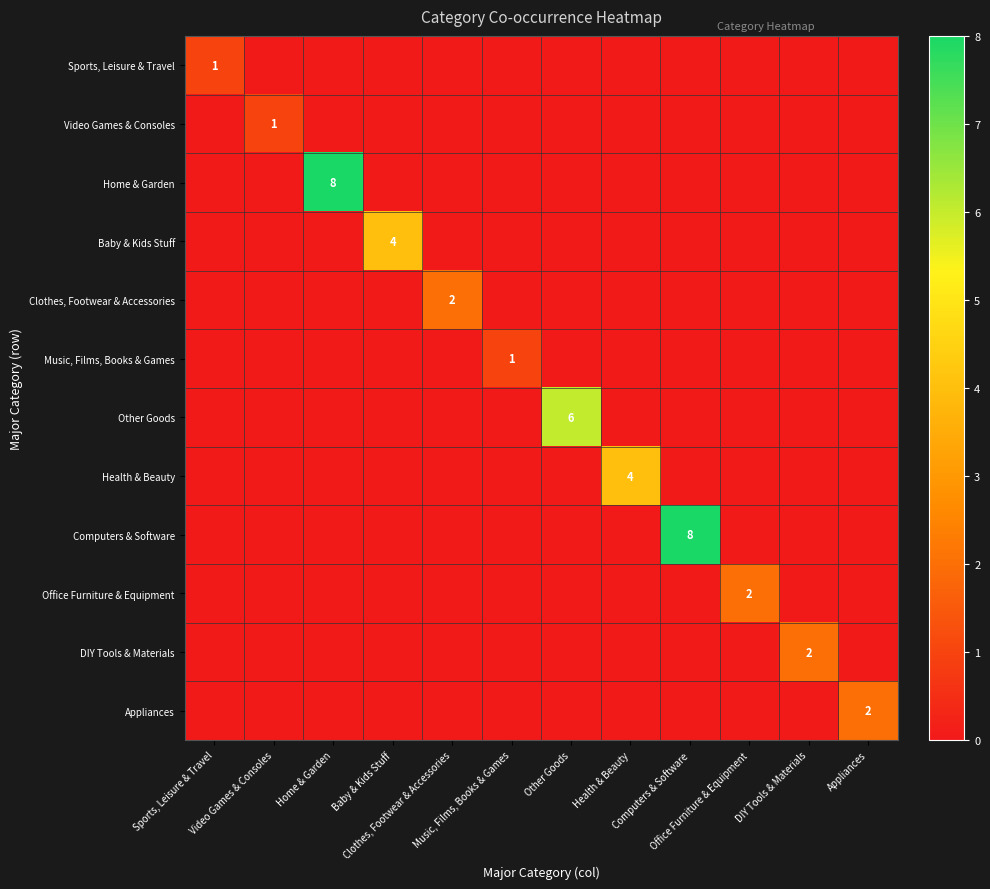

What is the maximum value shown in the chart?

8